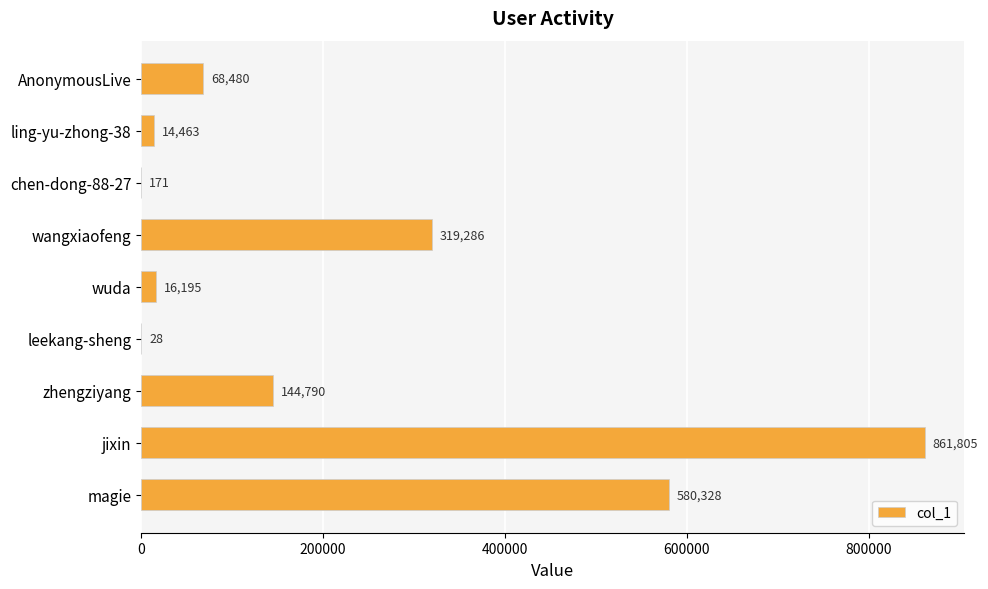

The chart shows a value of 513975 at wangxiaofeng. True or false?

False